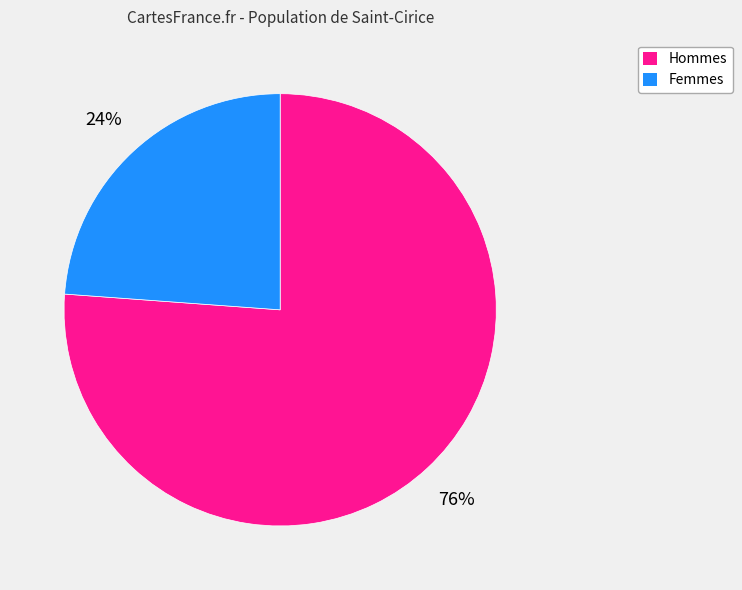

Is there a majority slice in this chart?

Yes